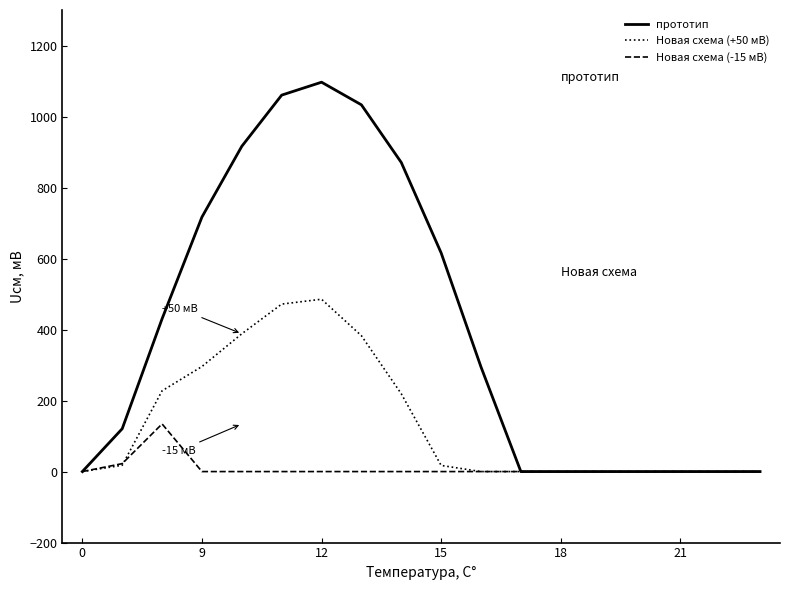

What is the highest value of the Новая схема (+50 мВ) series?

485.4